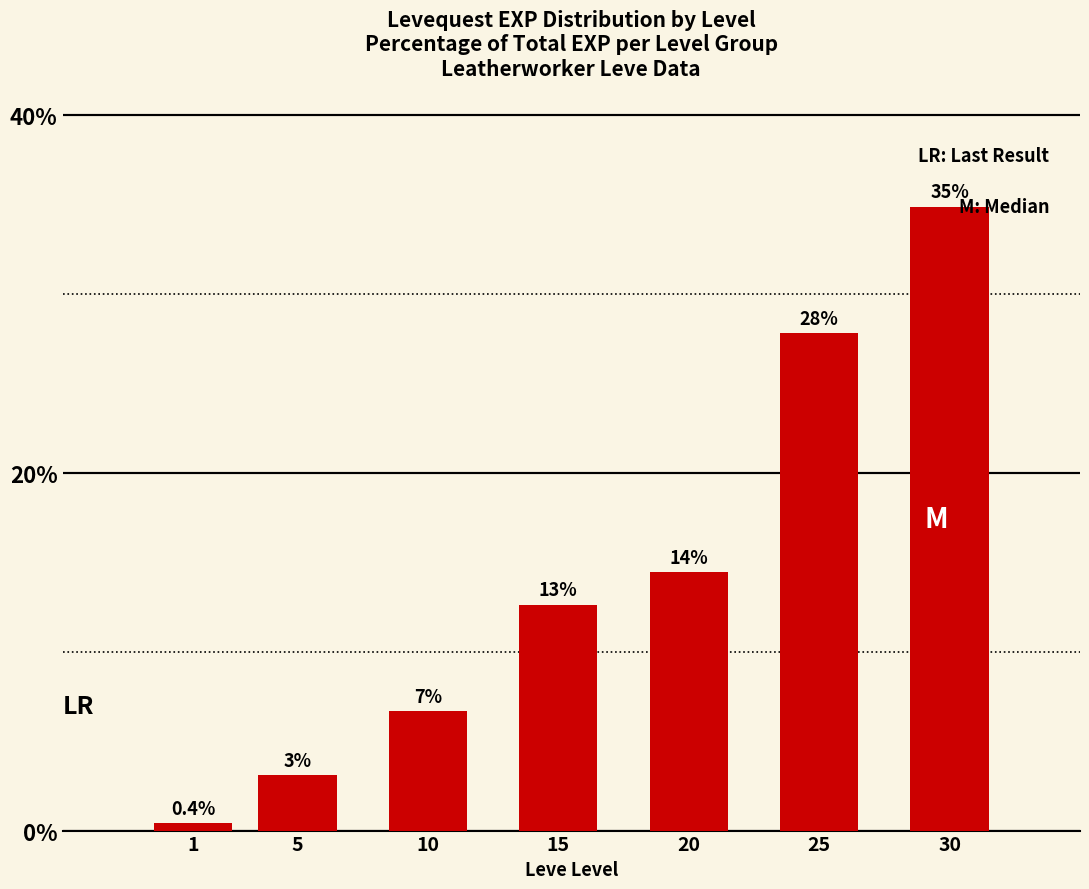

List the labels in order of value, smallest first.

1, 5, 10, 15, 20, 25, 30